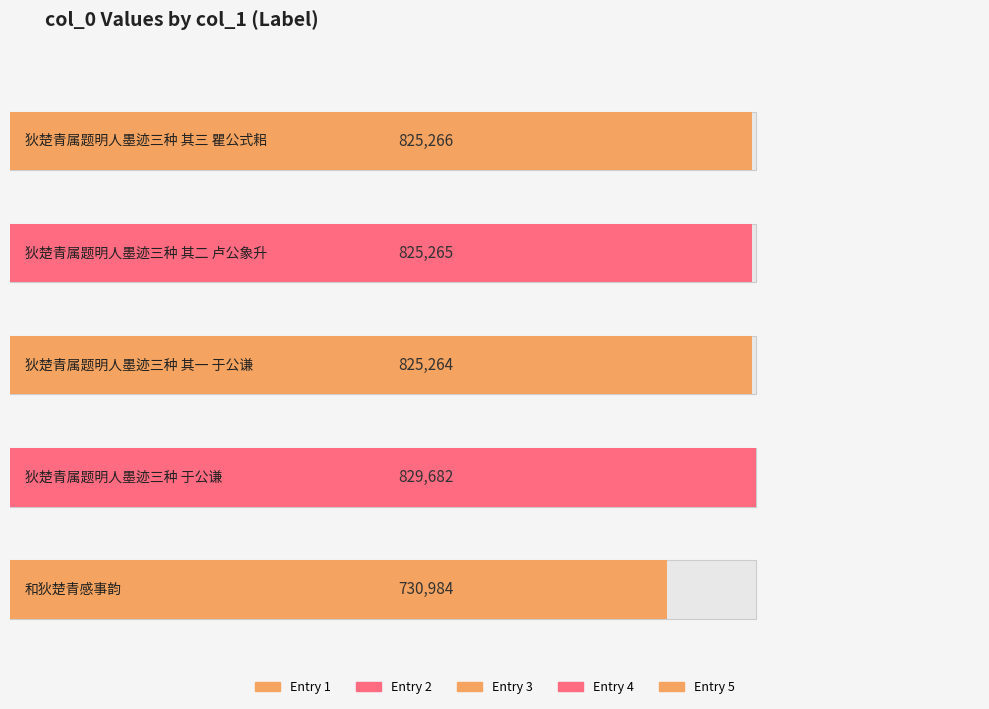

Rank the categories by value from lowest to highest.

和狄楚青感事韵, 狄楚青属题明人墨迹三种 其一 于公谦, 狄楚青属题明人墨迹三种 其二 卢公象升, 狄楚青属题明人墨迹三种 其三 瞿公式耜, 狄楚青属题明人墨迹三种 于公谦